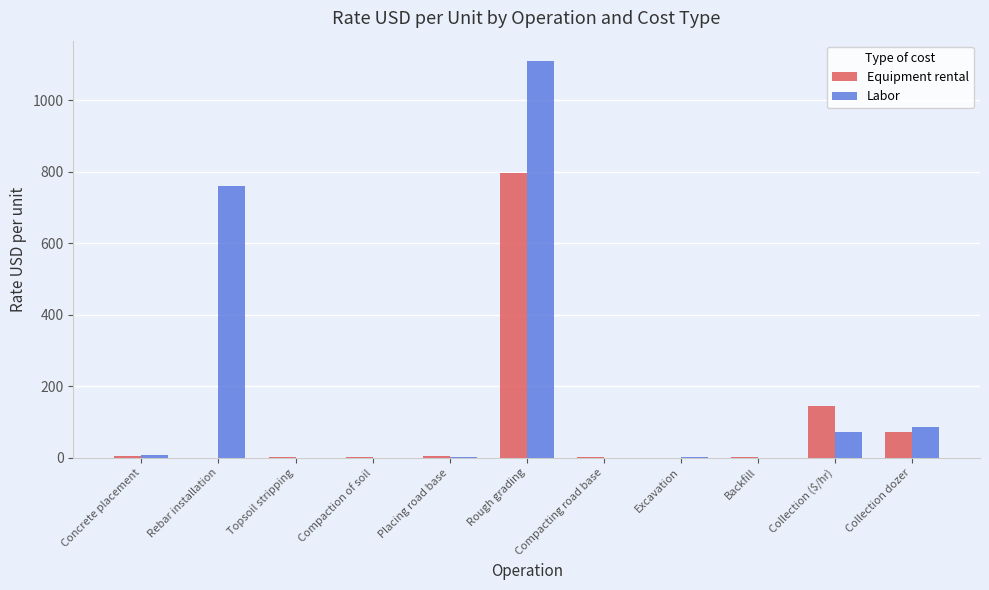

At which label is Labor closest to 555?

Rebar installation